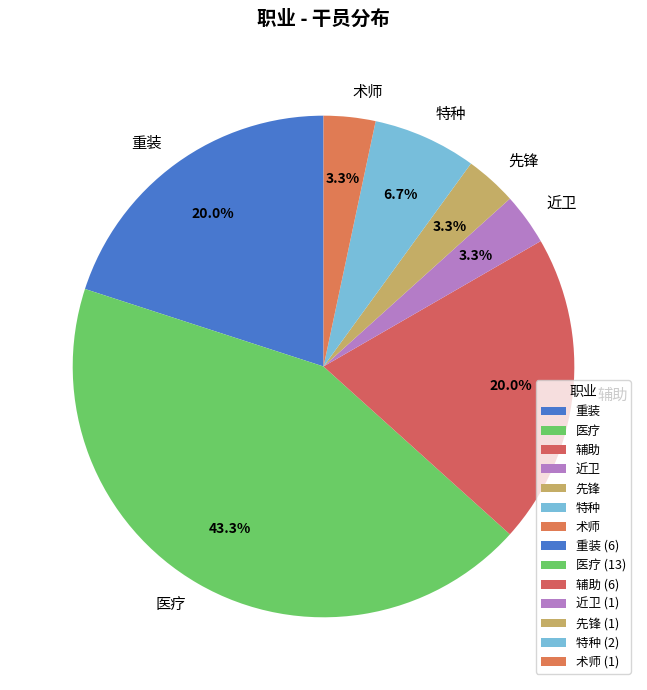

Is there any slice that represents more than half of the pie?

No